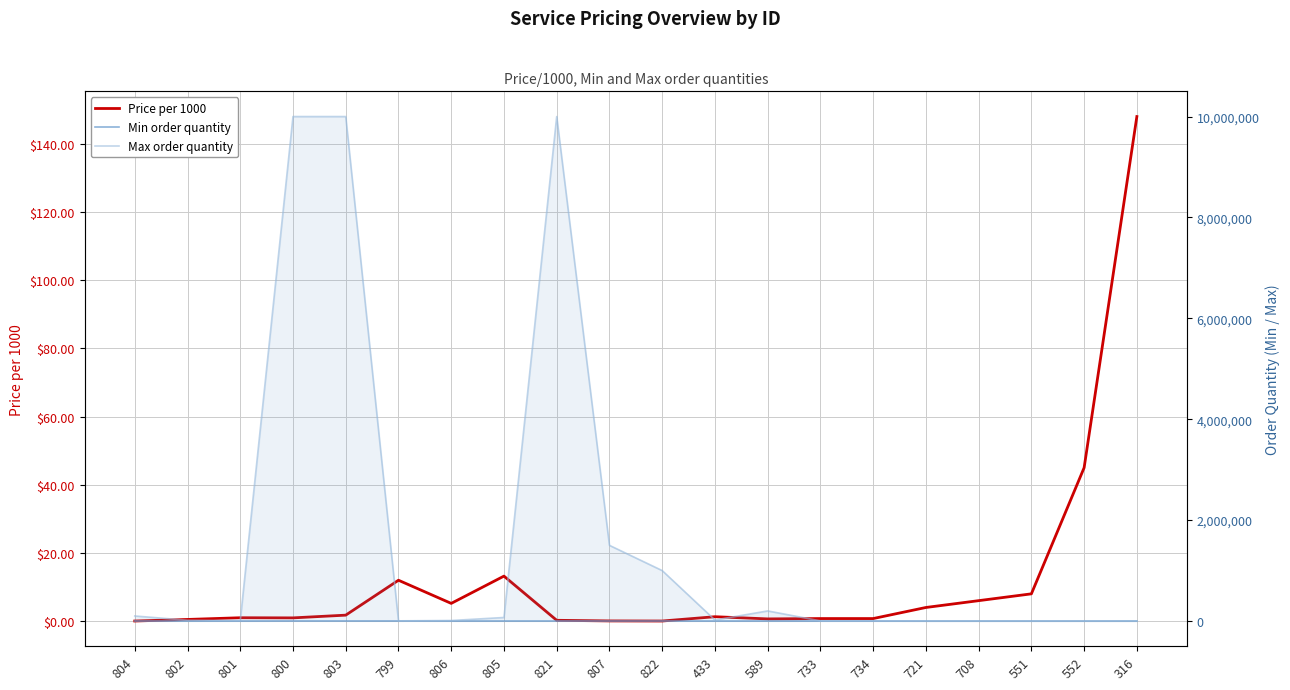

How many distinct data groups are displayed?

3